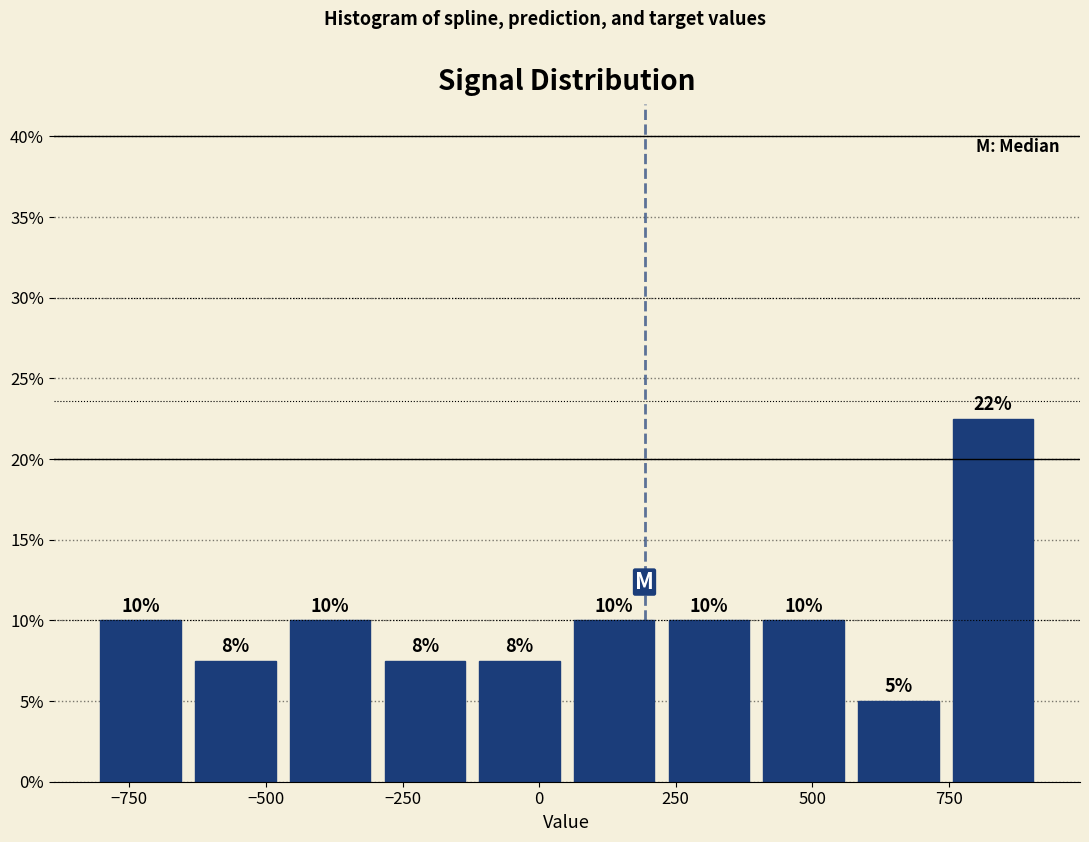

Read against the x-axis, roughly where is the centre of the tallest bar?

850